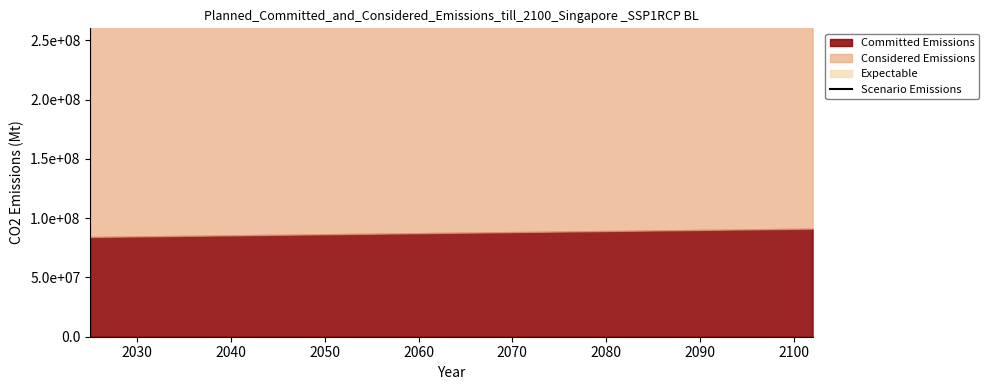

How many lines are shown in the chart?

1